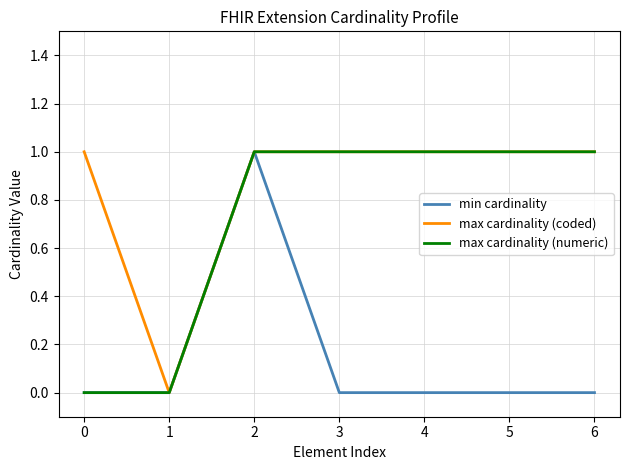

How many distinct data groups are displayed?

3